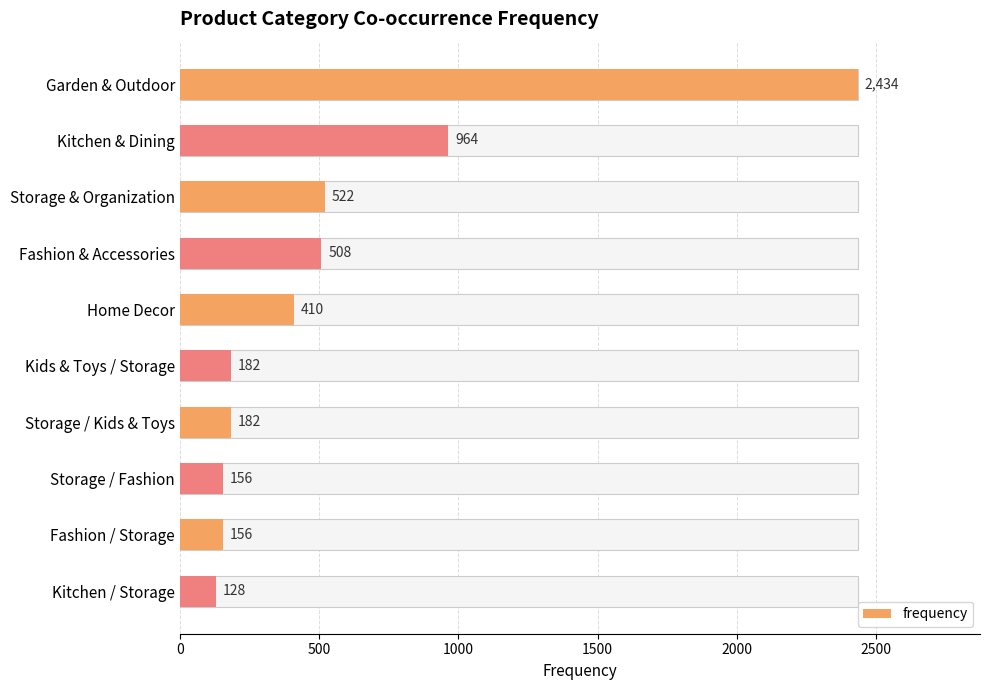

What is the difference between the second highest and minimum values?

836